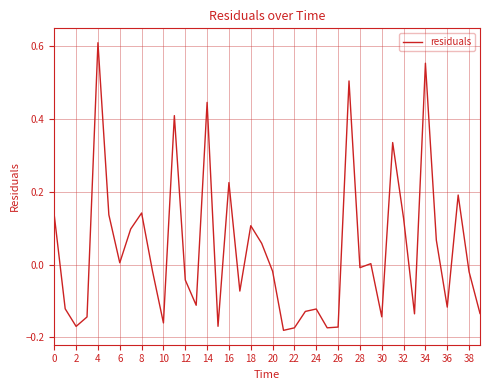

Does the chart have visible grid lines?

Yes